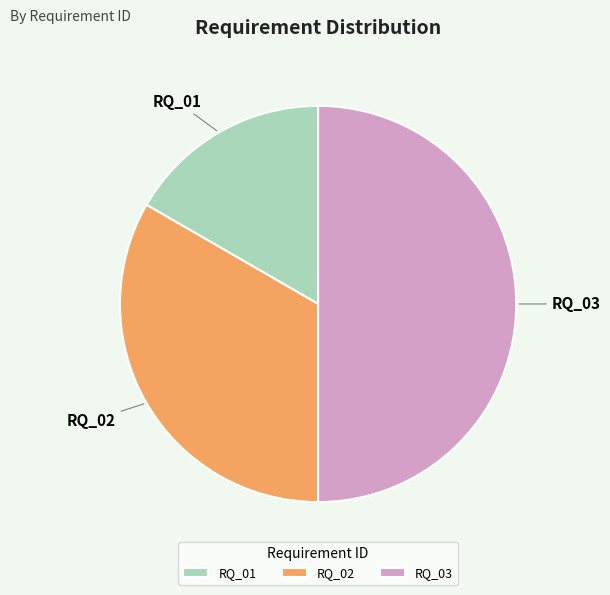

What is the smallest slice in the pie chart?

RQ_01